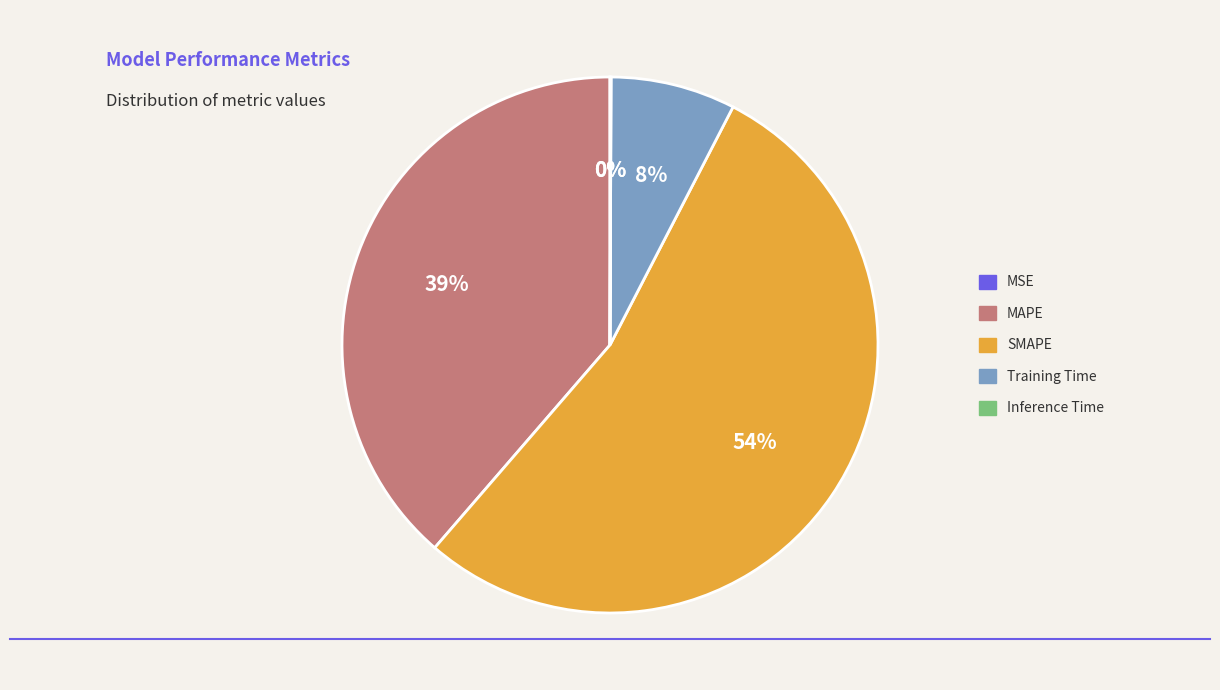

What percentage is the MAPE slice, to the nearest percent?

39%